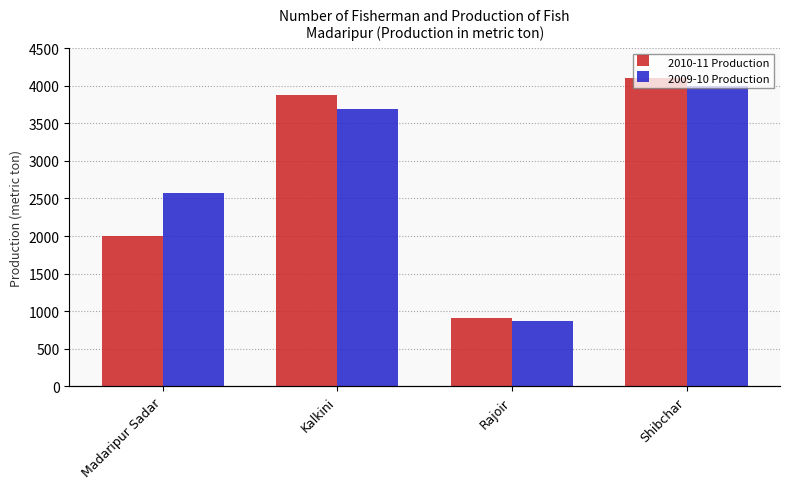

How many values in the 2010-11 Production series exceed 3880?

1